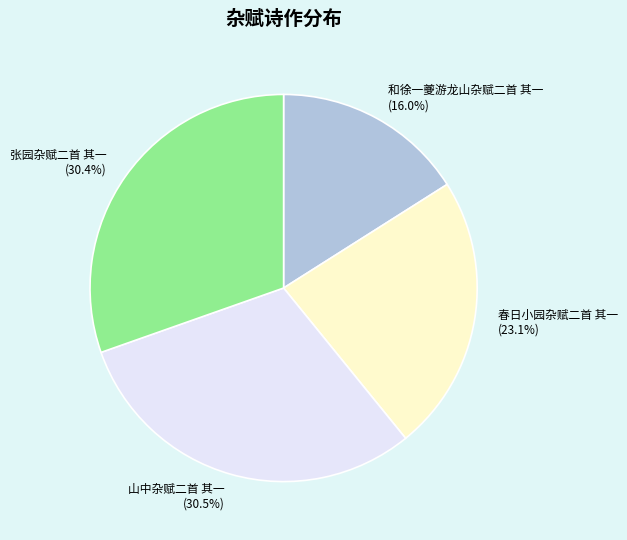

Between 和徐一夔游龙山杂赋二首 其一 and 春日小园杂赋二首 其一, which is larger?

春日小园杂赋二首 其一